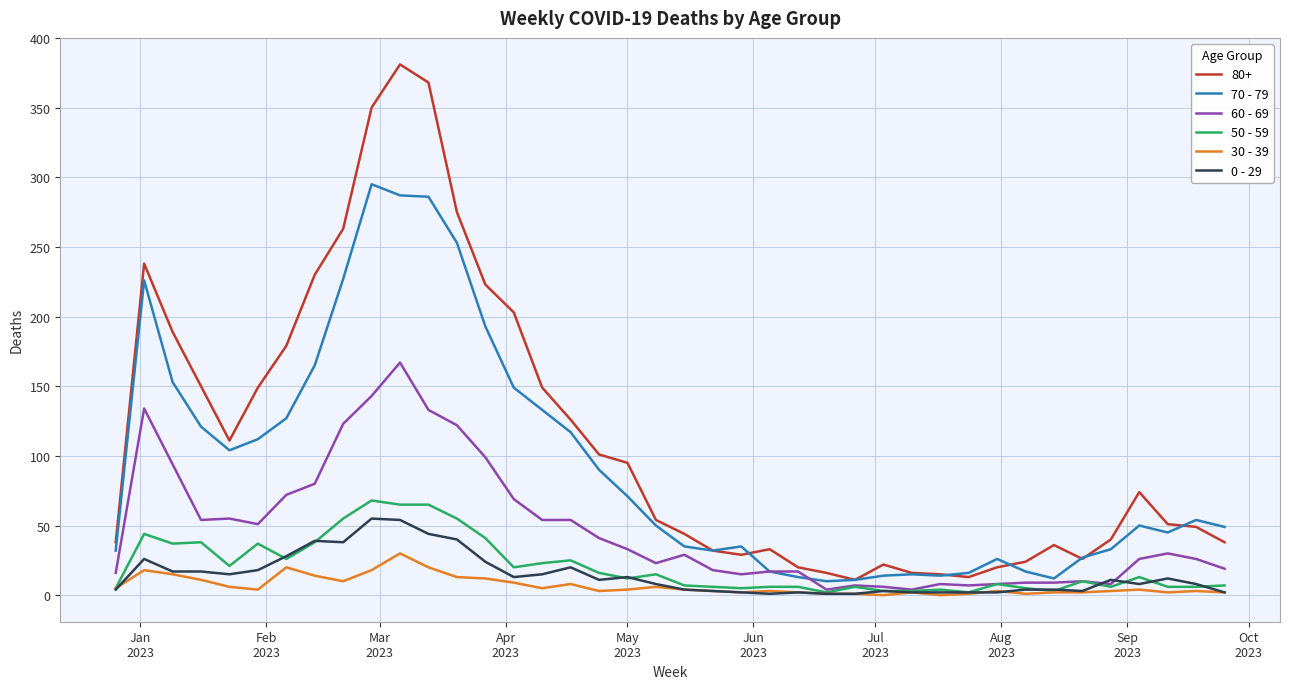

True or false: 70 - 79 and 50 - 59 intersect in this chart.

False